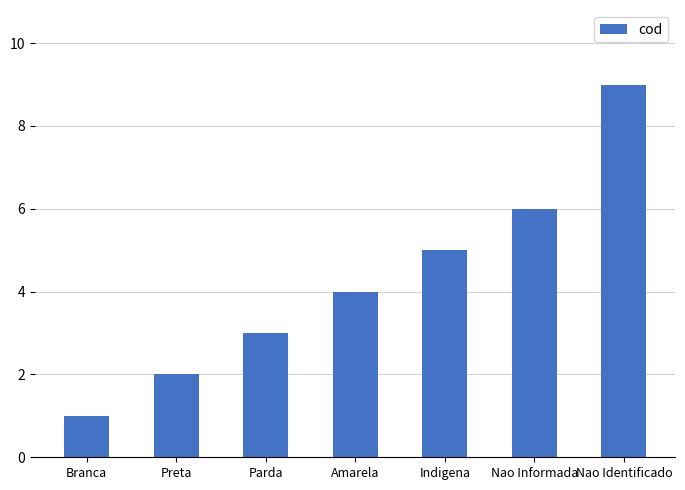

The value at Preta is 0. True or false?

False